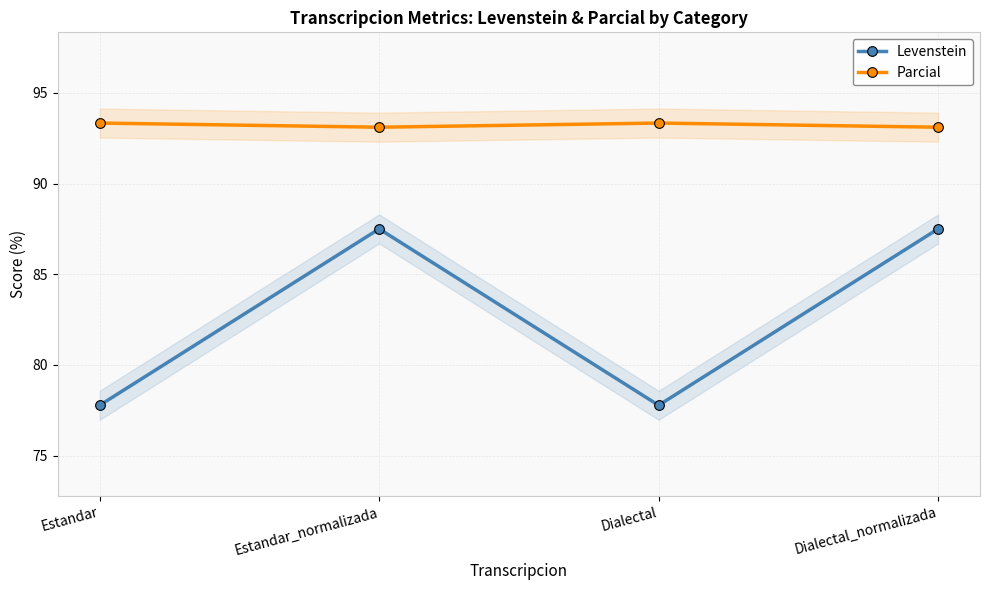

Rank the categories by Levenstein value from lowest to highest.

Estandar, Dialectal, Estandar_normalizada, Dialectal_normalizada